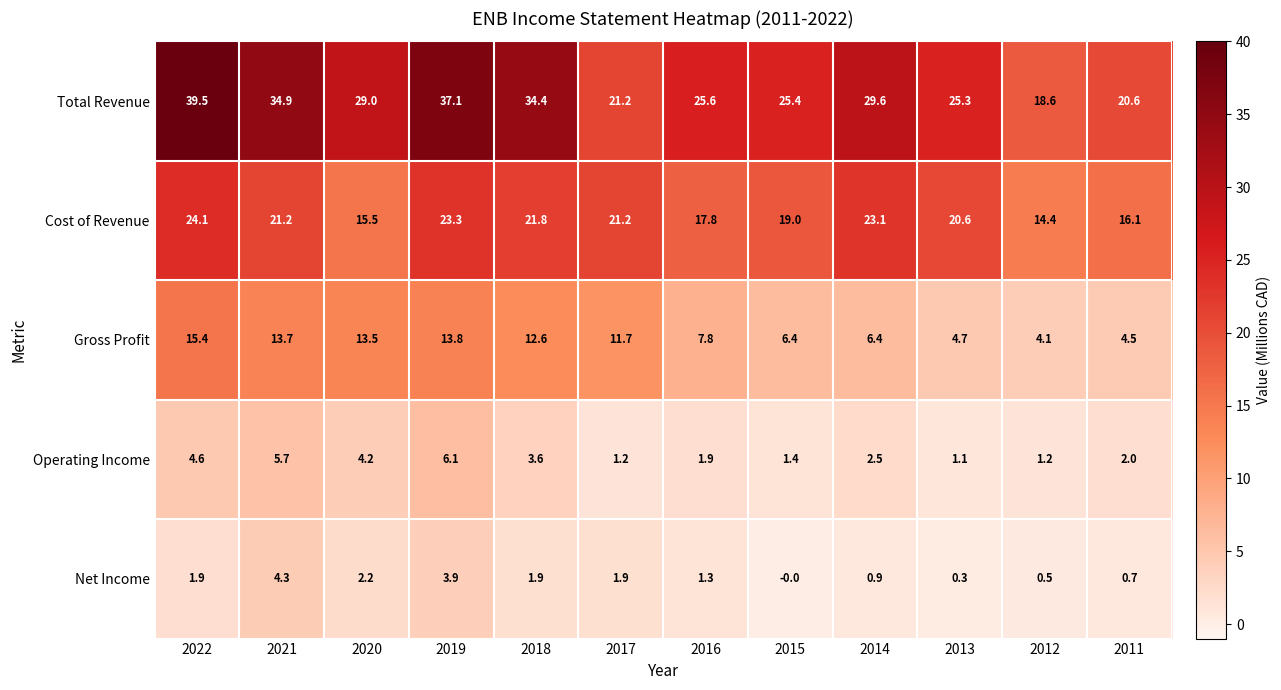

The value of Gross Profit at 2019 is 23.7. True or false?

False